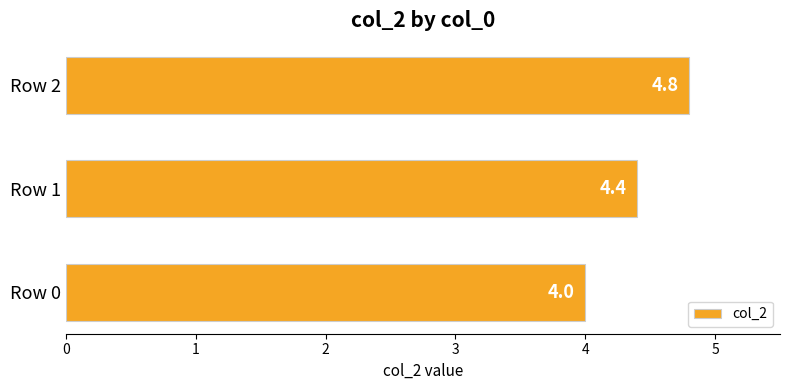

Rank the categories by value from highest to lowest.

Row 2, Row 1, Row 0